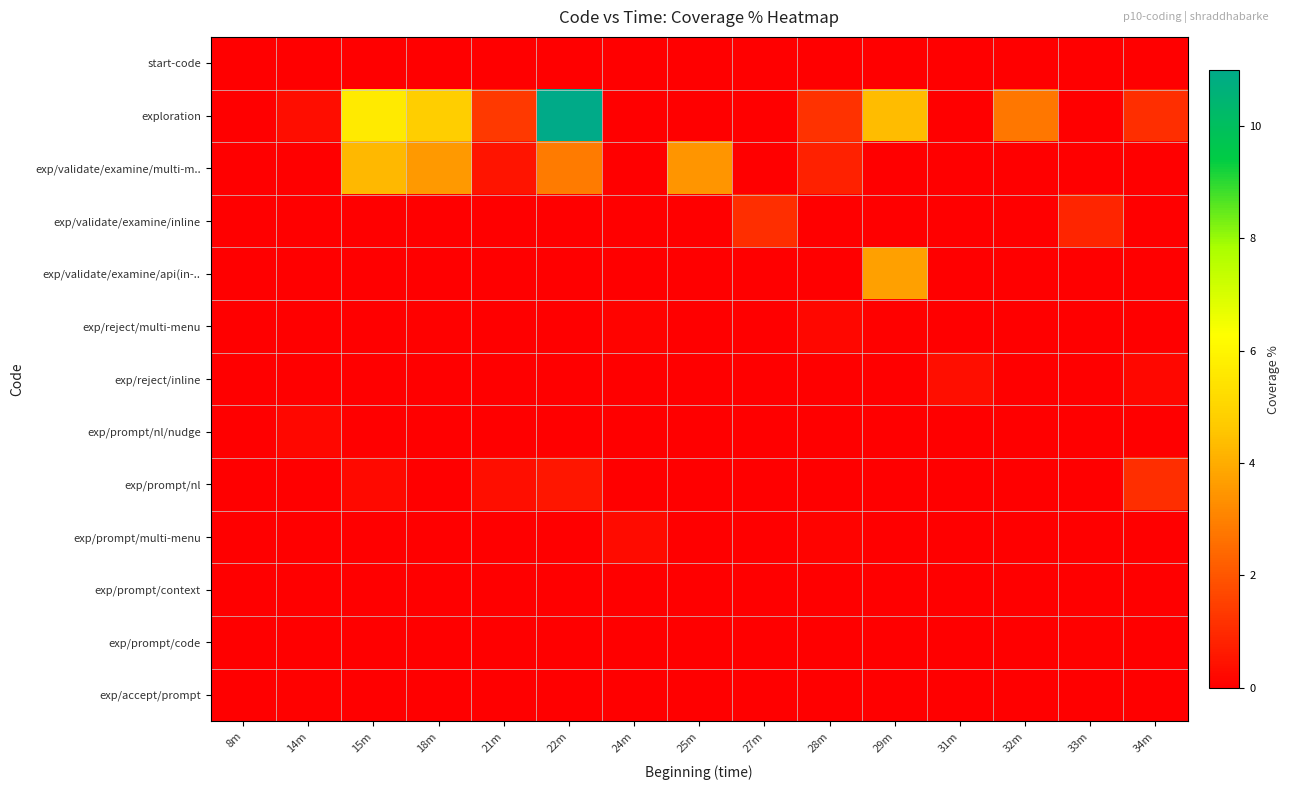

Which has a higher value, 28m or 15m?

28m